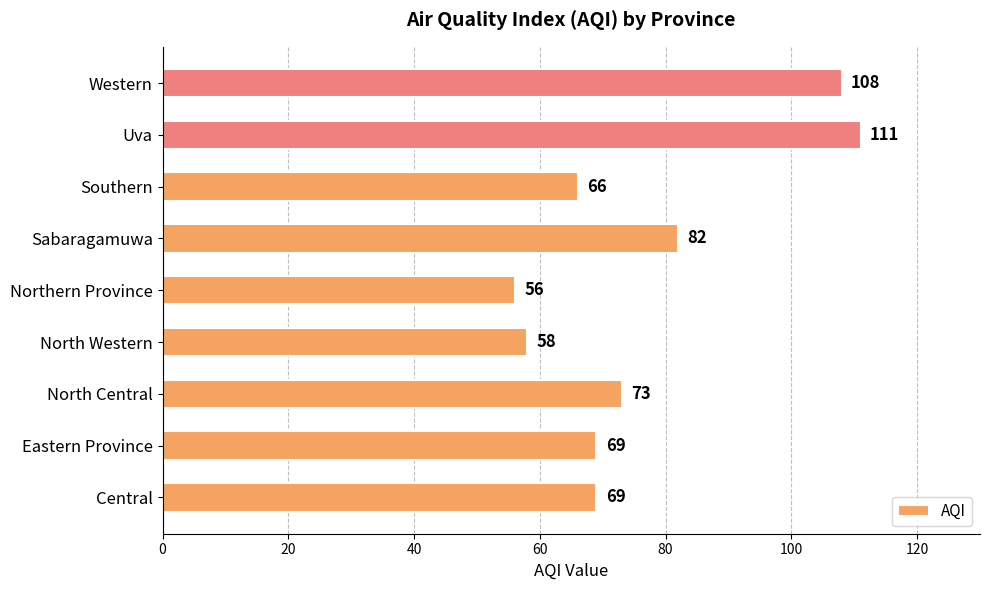

What is the change in value from North Central to Western?

+35